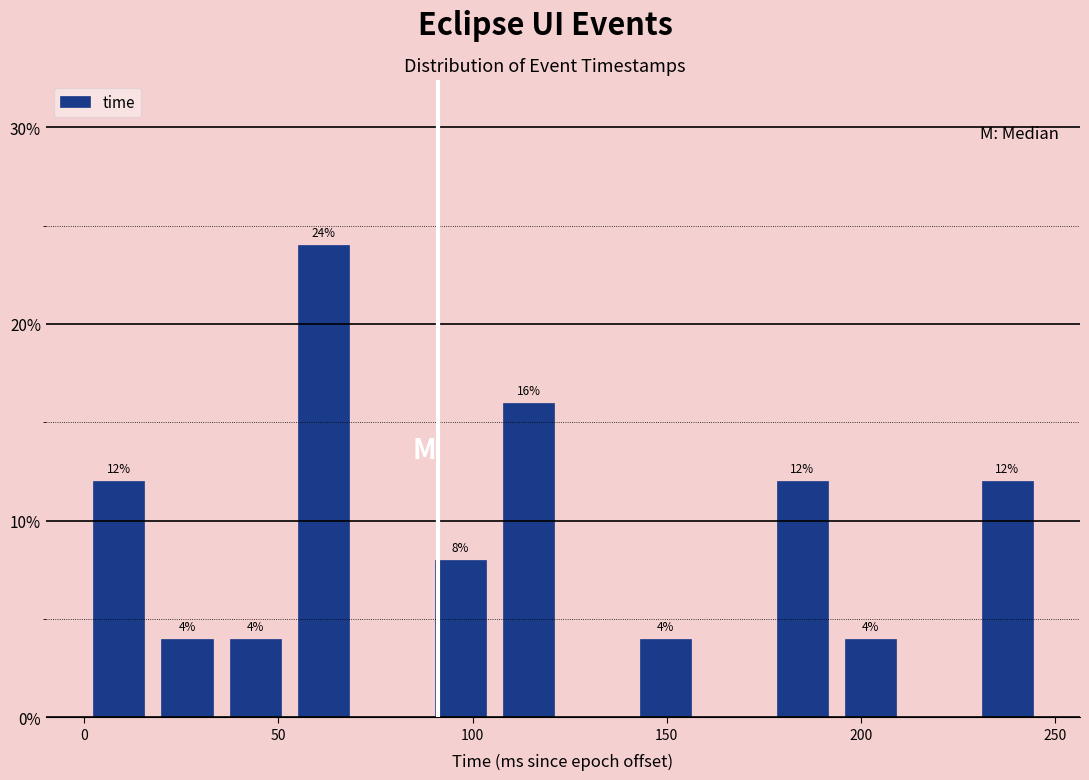

Around what value on the x-axis is the tallest bar? Give the approximate position of its centre, as read against the axis.

60